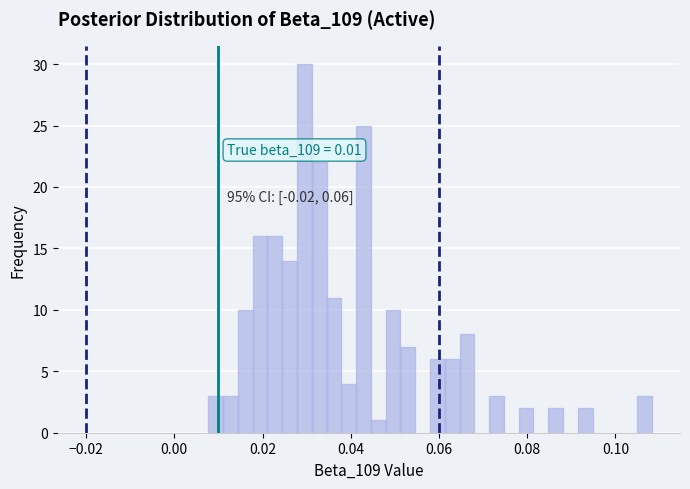

Read against the x-axis, roughly where is the centre of the tallest bar?

0.030